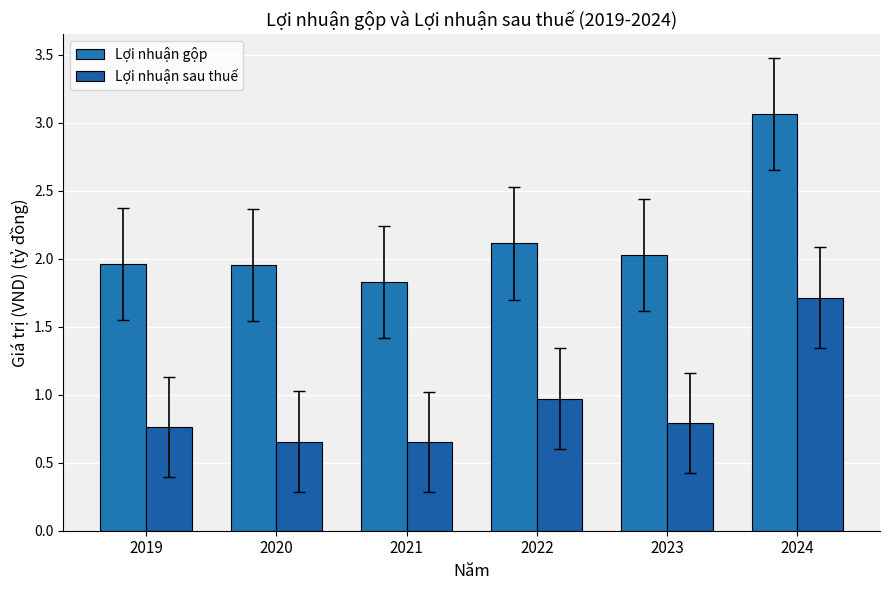

What is the difference between the Lợi nhuận sau thuế values at 2019 and 2020?

0.1